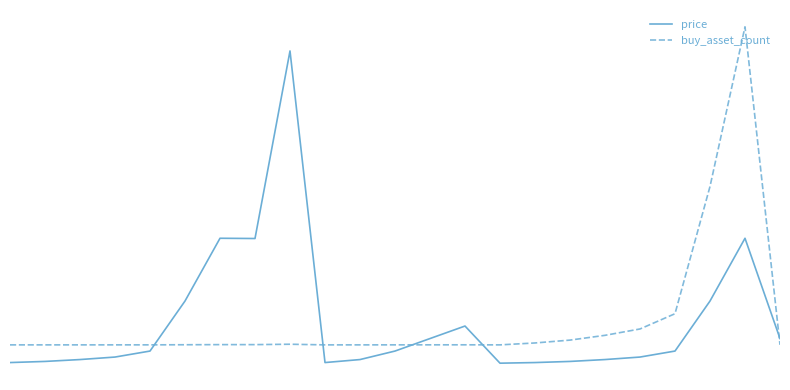

In buy_asset_count, how many points are higher than both neighbors (excluding endpoints)?

4